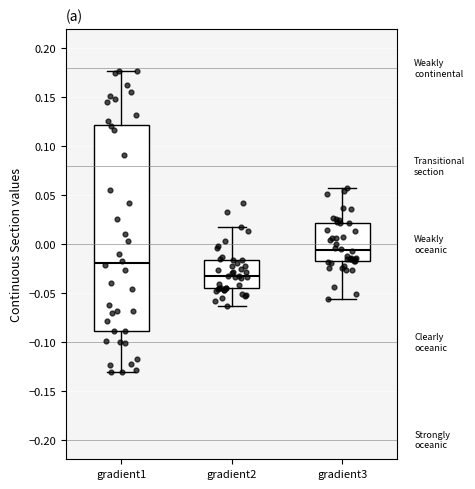

Which box is the tallest, from its lower edge to its upper edge?

gradient1